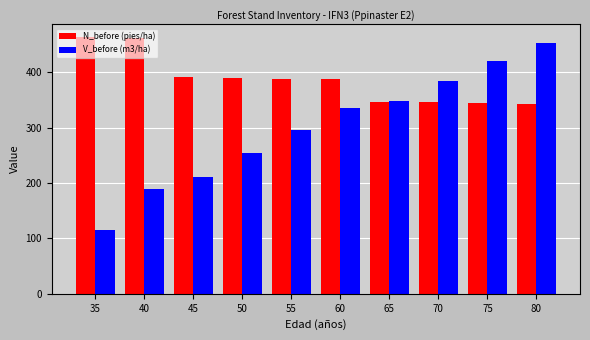

What is the sum of the V_before (m3/ha) values at 60 and 75?

756.0